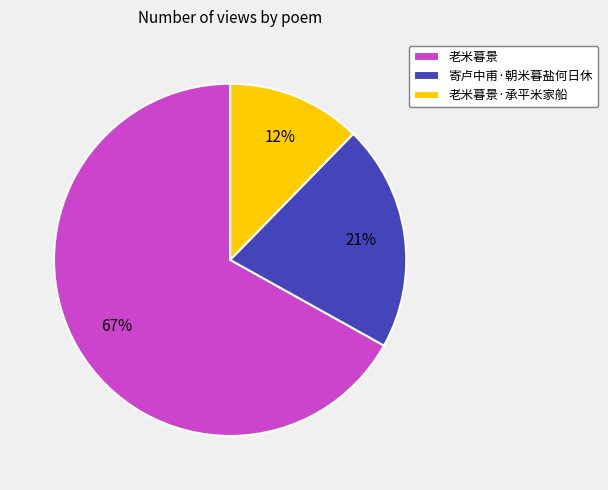

Count the number of slices in the pie.

3